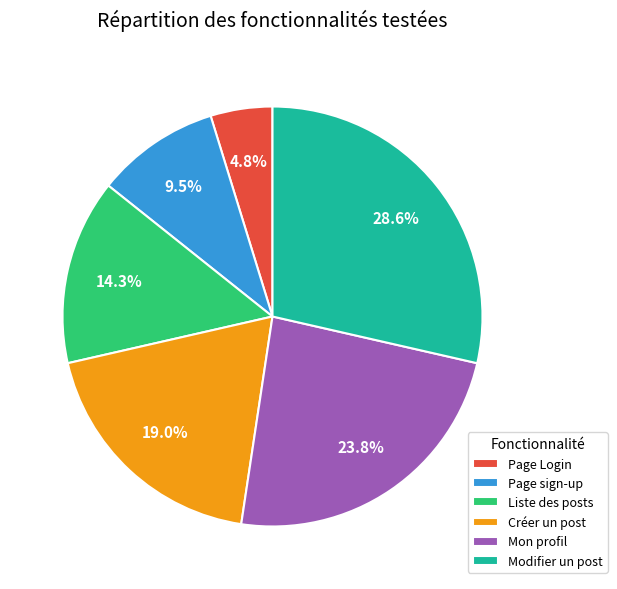

Is it true that Créer un post is 31% of the pie?

False